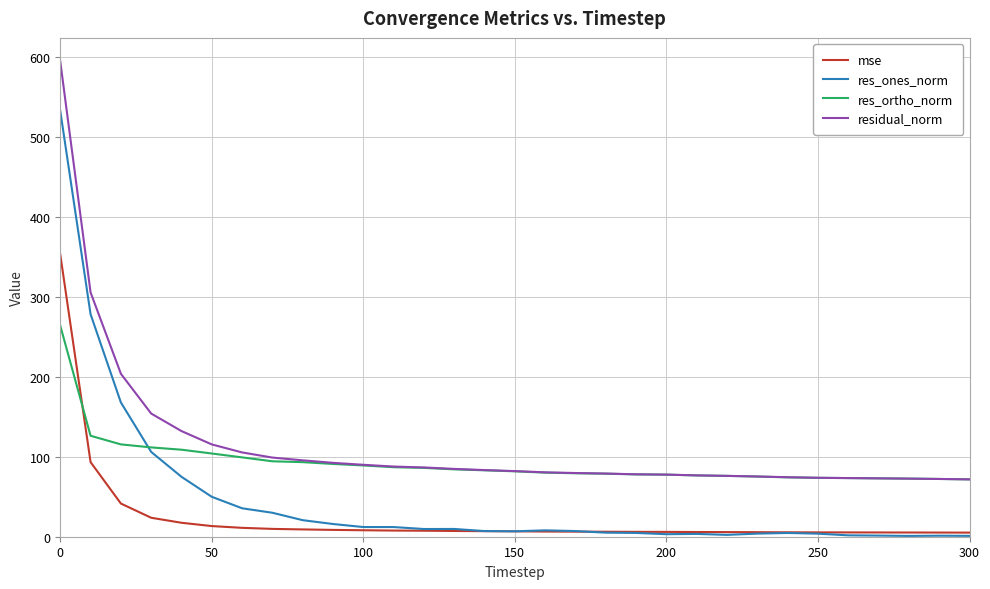

List the series in order of their overall mean, highest first.

residual_norm, res_ortho_norm, res_ones_norm, mse